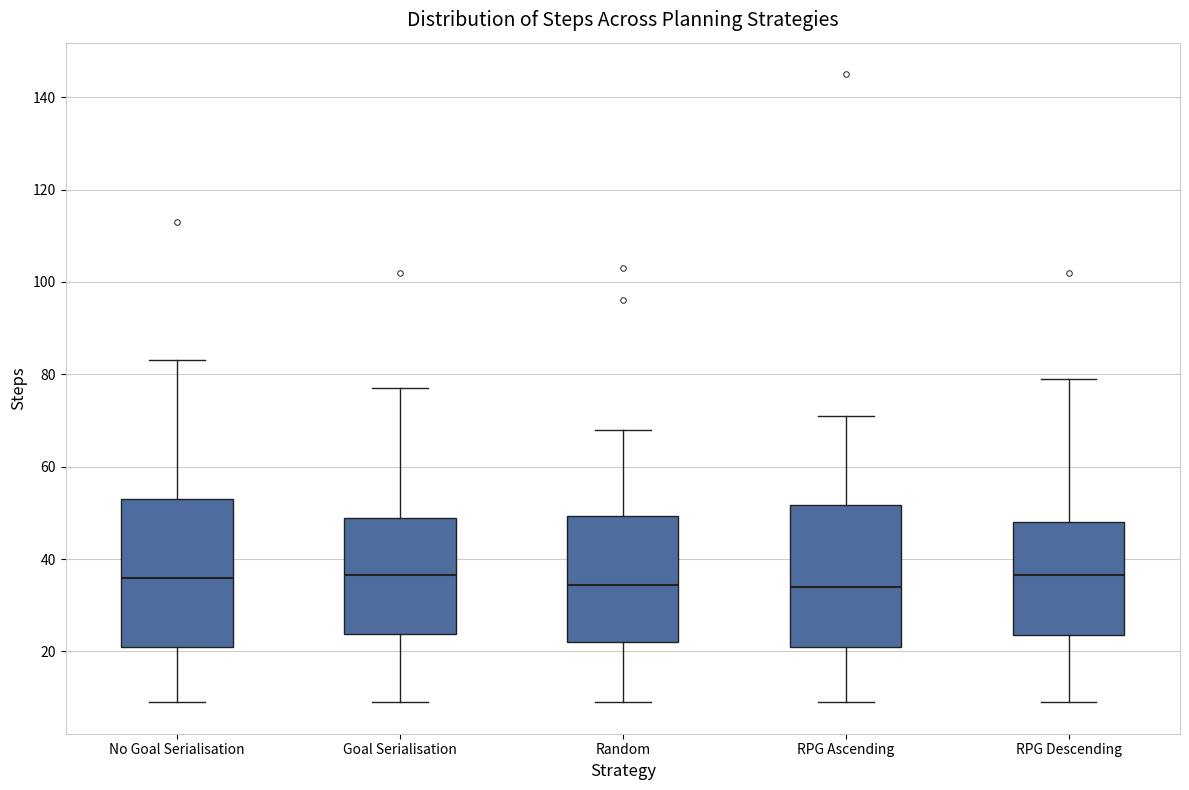

Where does the median line of the box for RPG Descending sit on the y-axis? The values are not printed on the chart, so give them approximately, as read against the axis.

36